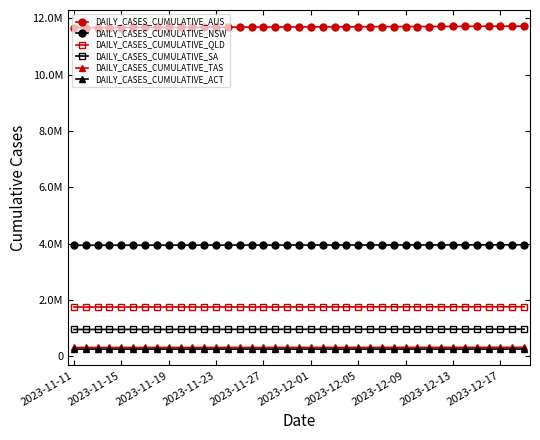

Which series has the largest range (max minus min)?

DAILY_CASES_CUMULATIVE_AUS